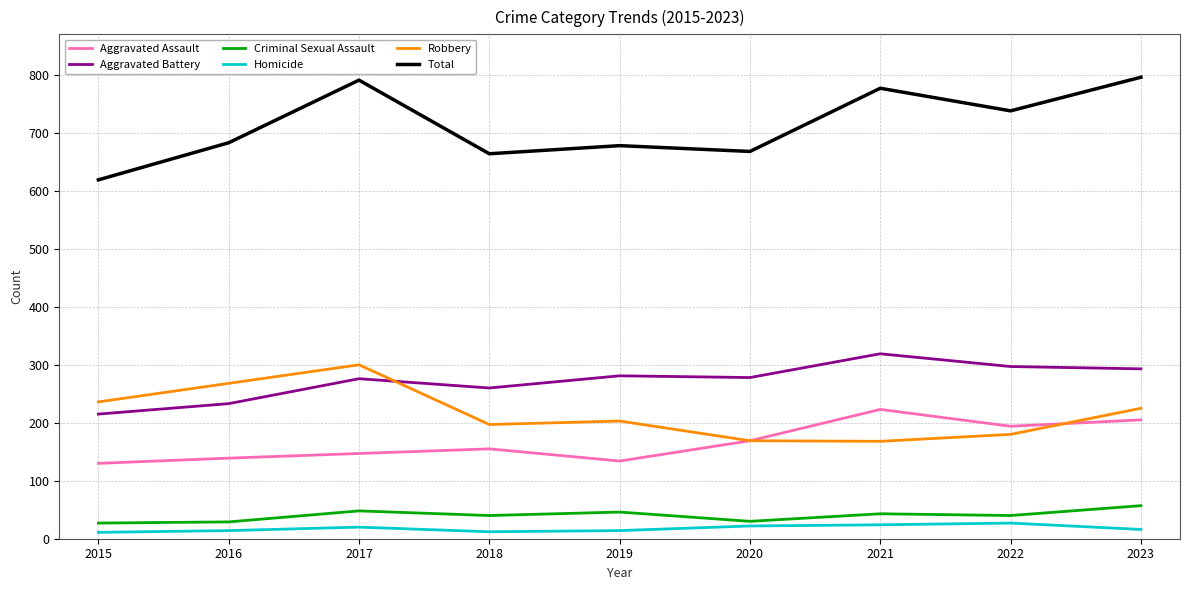

True or false: Aggravated Assault and Homicide cross at least once.

False